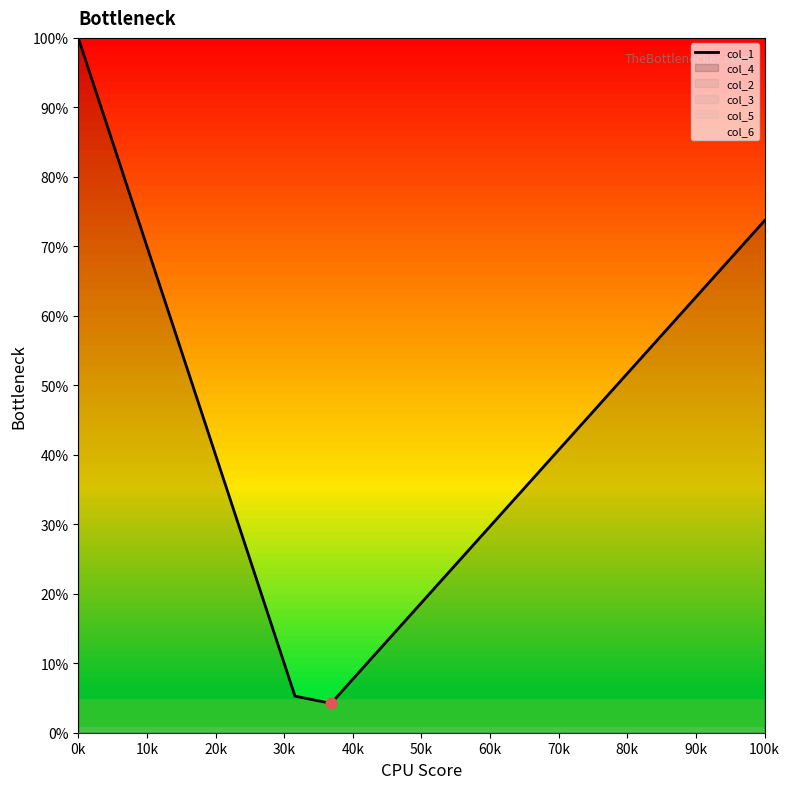

True or false: col_1 has a value of 107.0 at 100k.

False